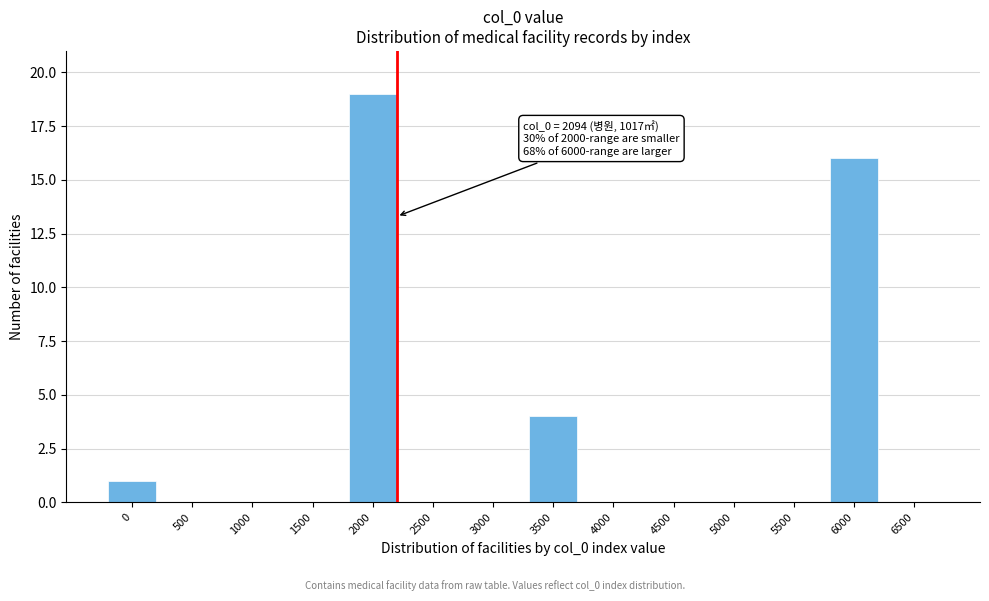

Reading right to left, extract all data points from this chart.

6500=0	6000=16	5500=0	5000=0	4500=0	4000=0	3500=4	3000=0	2500=0	2000=19	1500=0	1000=0	500=0	0=1